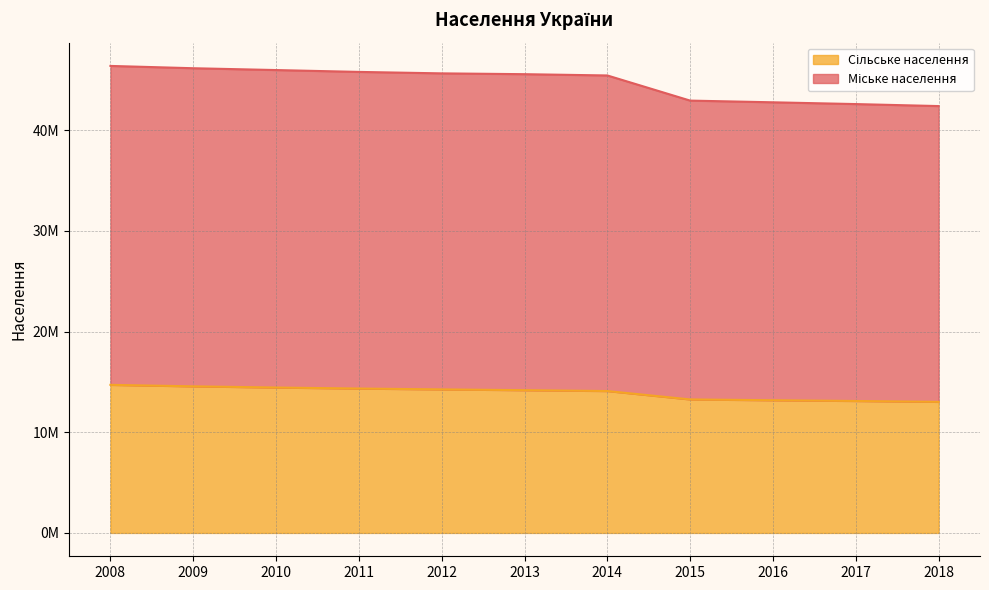

Rank the series at 2014 from highest to lowest value.

Міське населення, Сільське населення